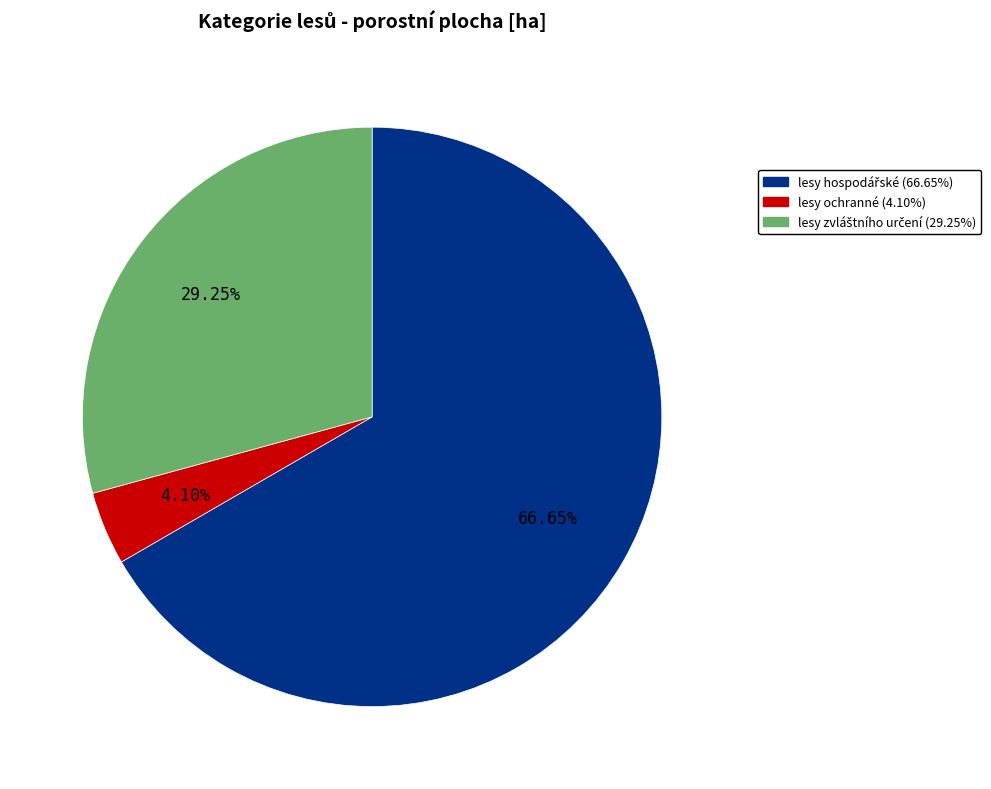

How many slices are in this pie chart?

3